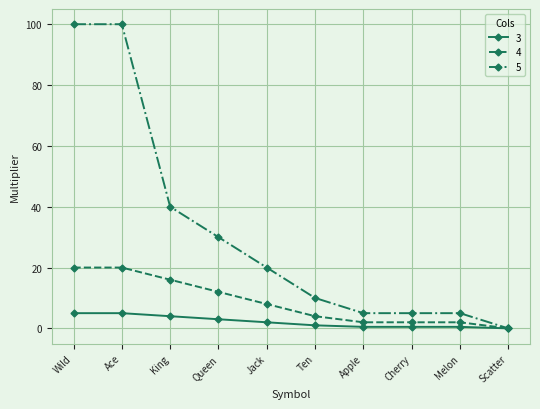

How many lines are shown in the chart?

3